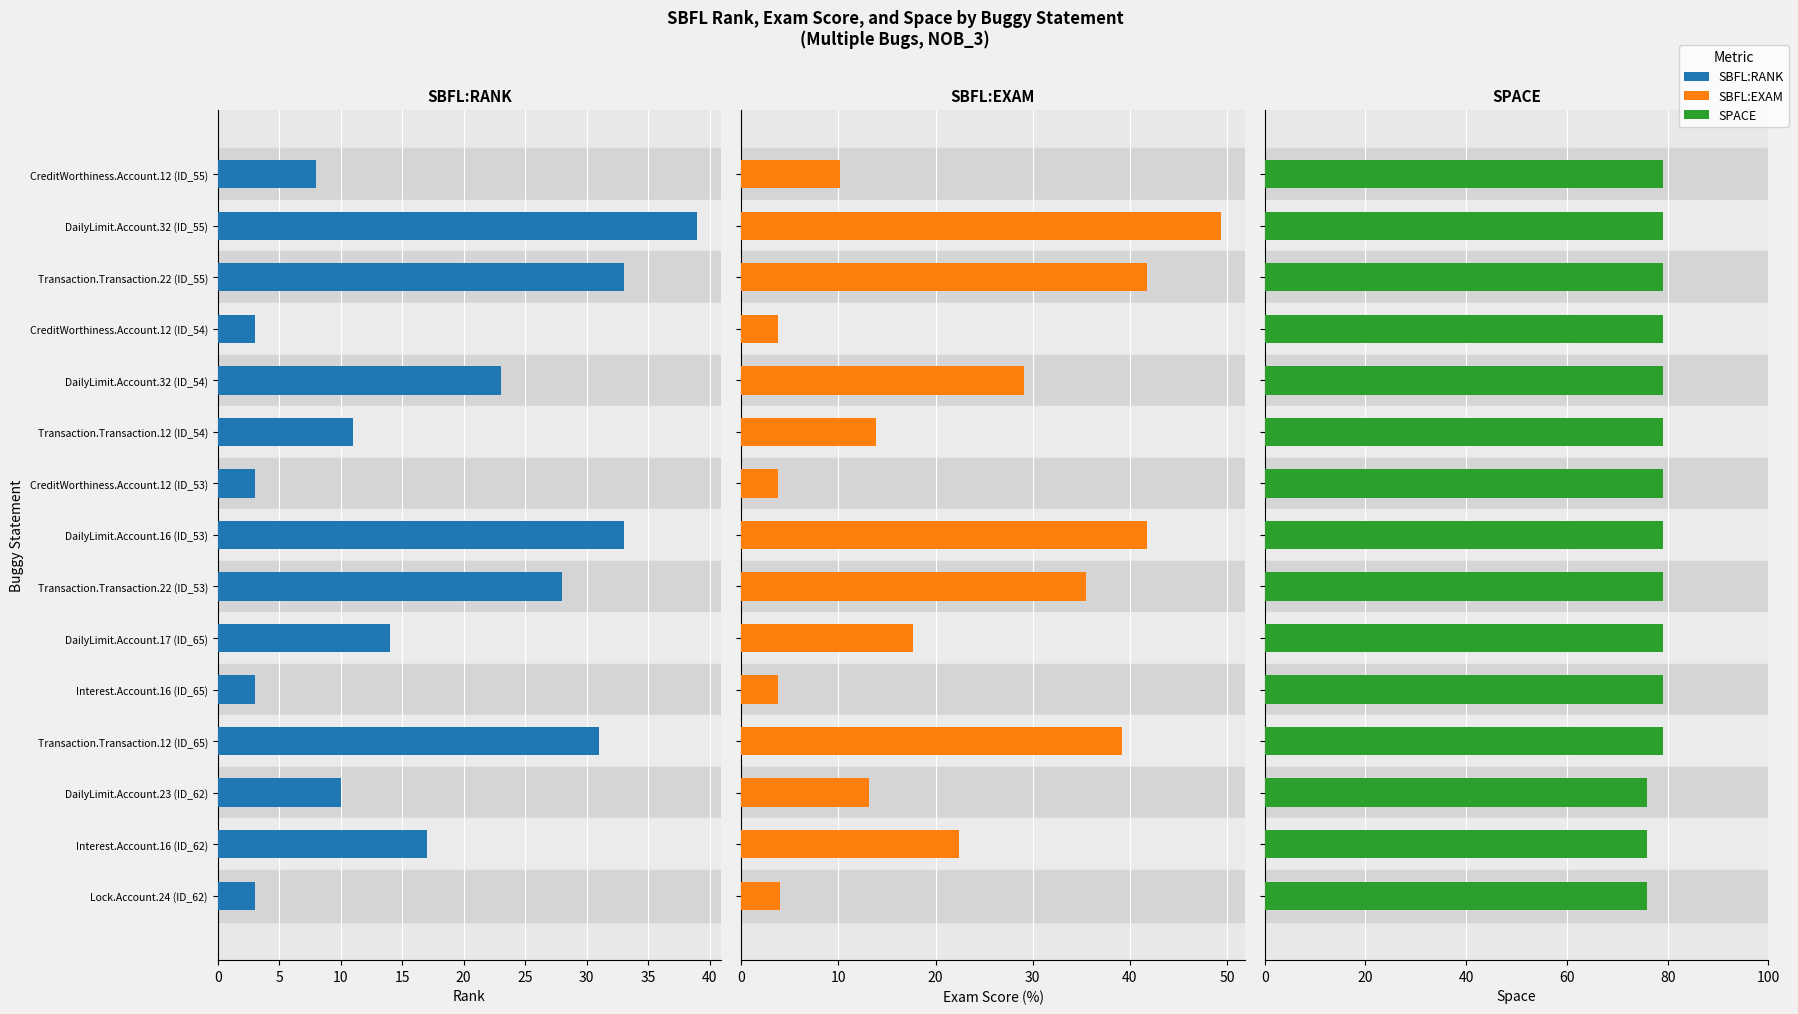

What is the difference between the highest and lowest values at Transaction.Transaction.22 (ID_53)?

51.0